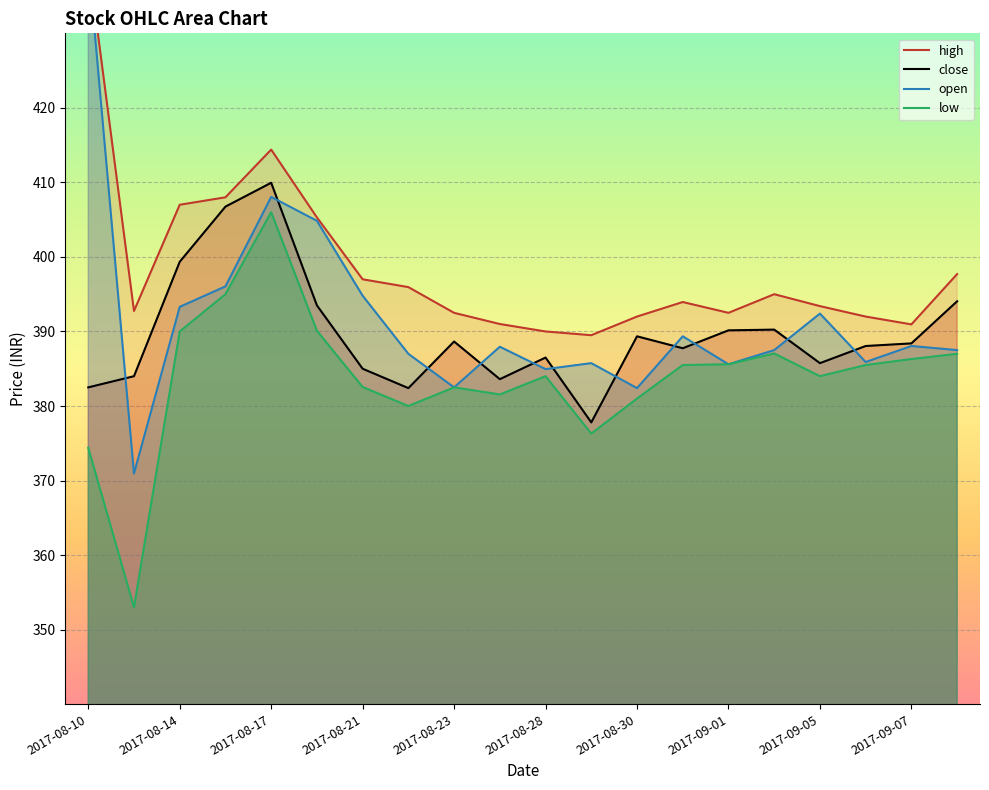

At which label does low reach its peak?

2017-08-17